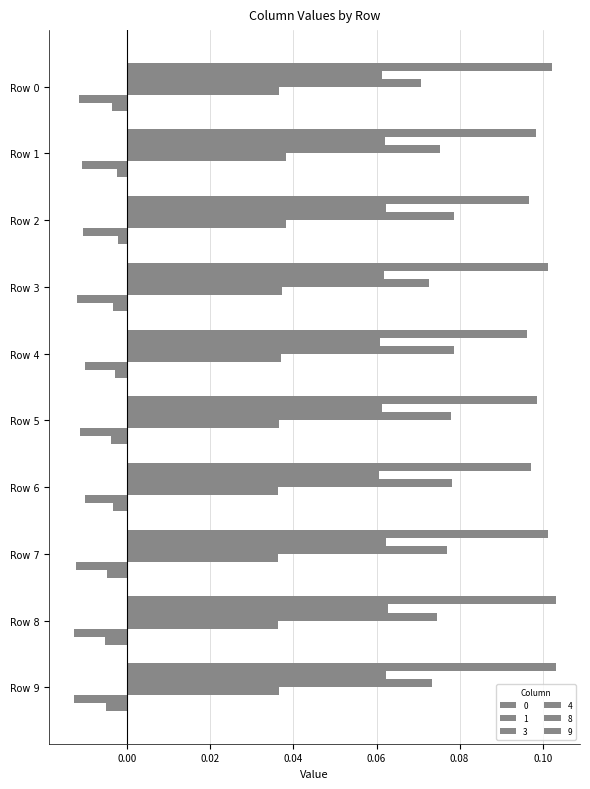

Which series has the widest spread of values?

3